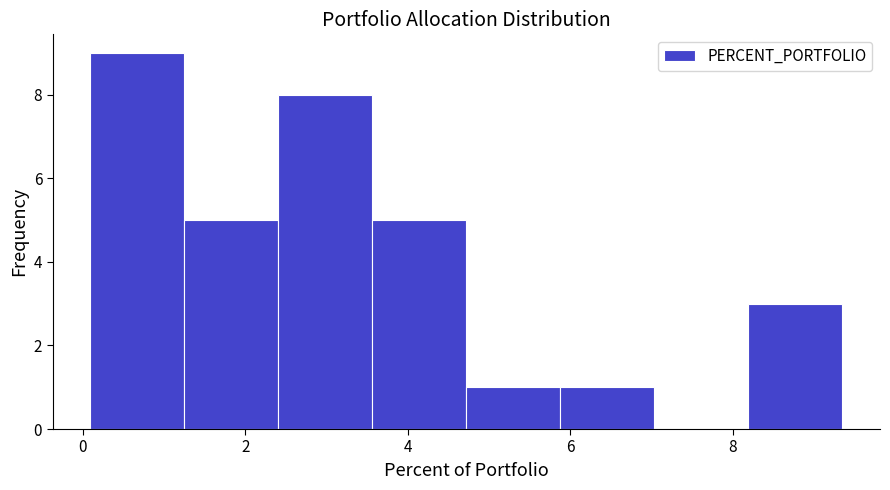

How tall is the bar that spans 5.8 to 7.0 on the x-axis? Neither the bar edges nor the heights are printed on the chart, so give them approximately, as read against the axes.

1